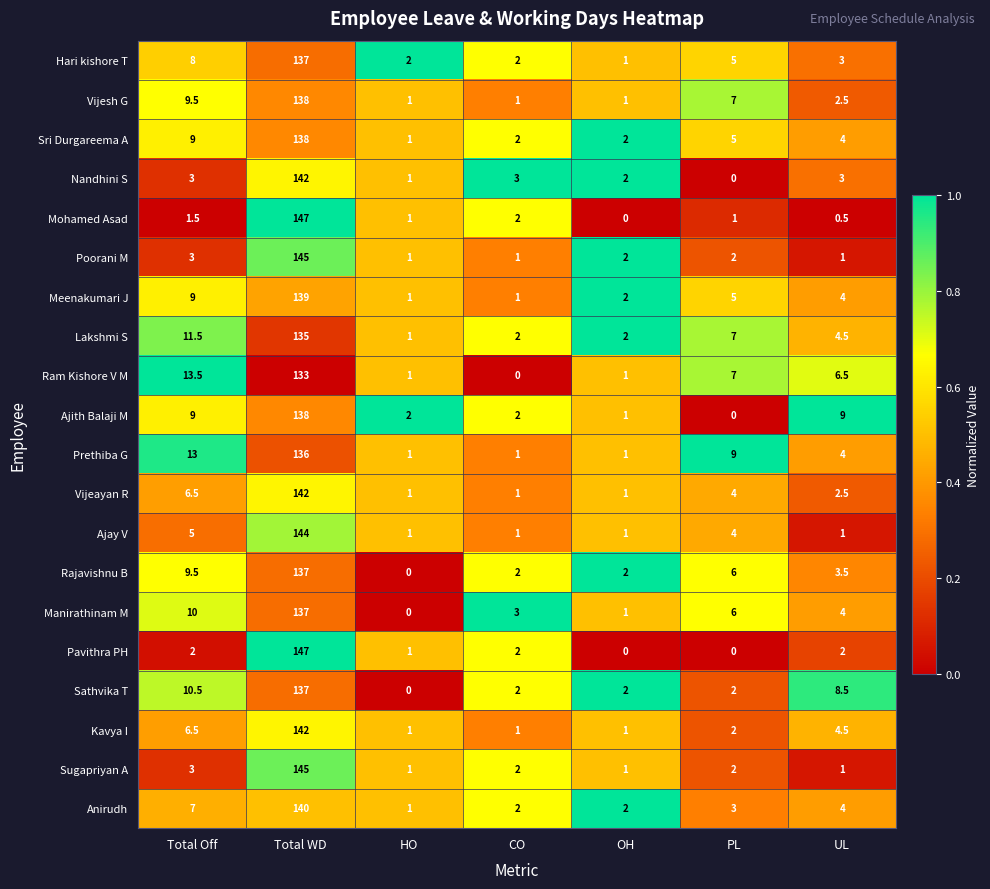

At which label does Sathvika T first exceed 2?

Total Off